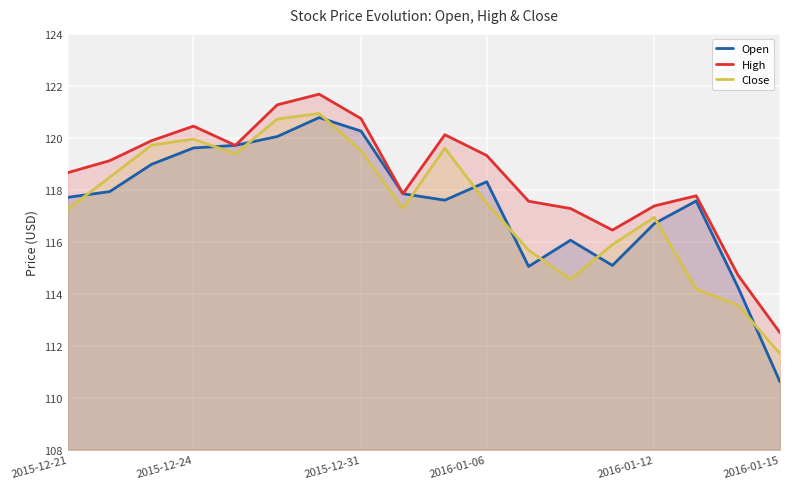

Which label corresponds to the smallest value in the chart?

2016-01-15